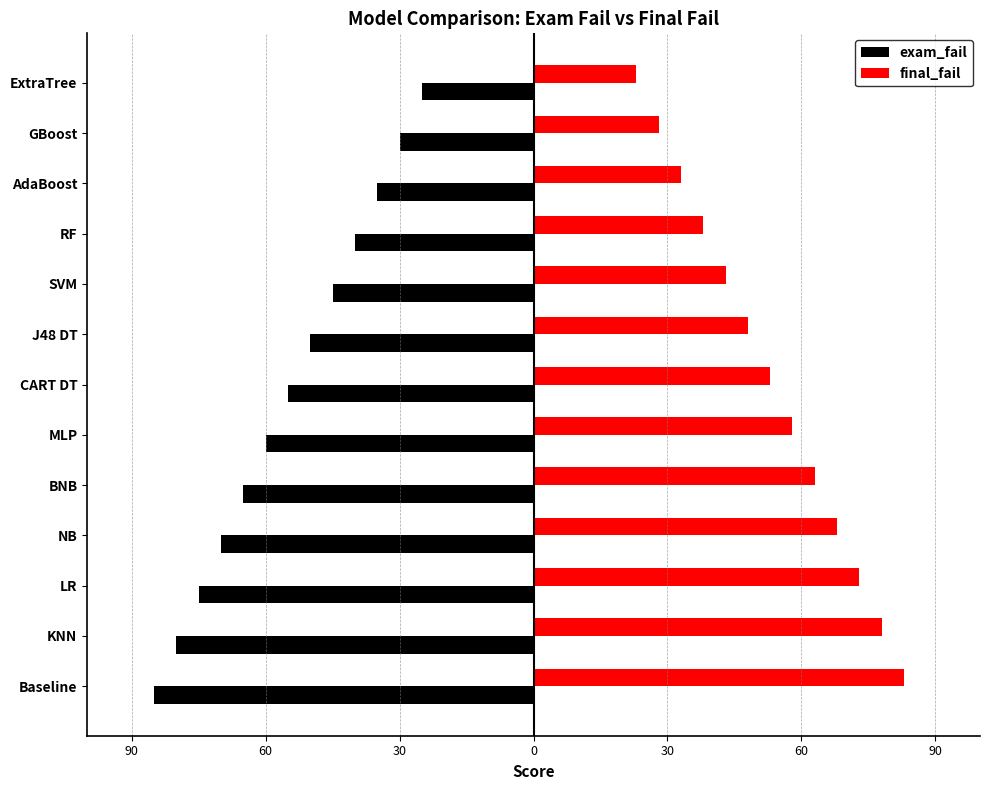

What is the maximum value for final_fail?

83